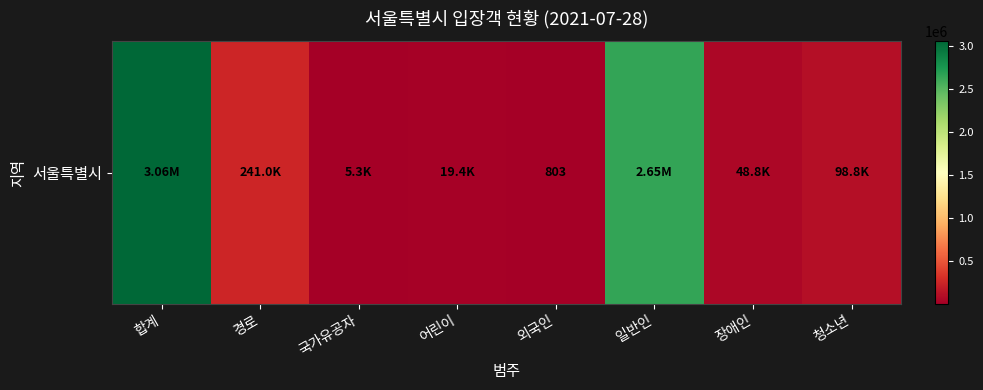

List the labels in order of value, smallest first.

외국인, 국가유공자, 어린이, 장애인, 청소년, 경로, 일반인, 합계